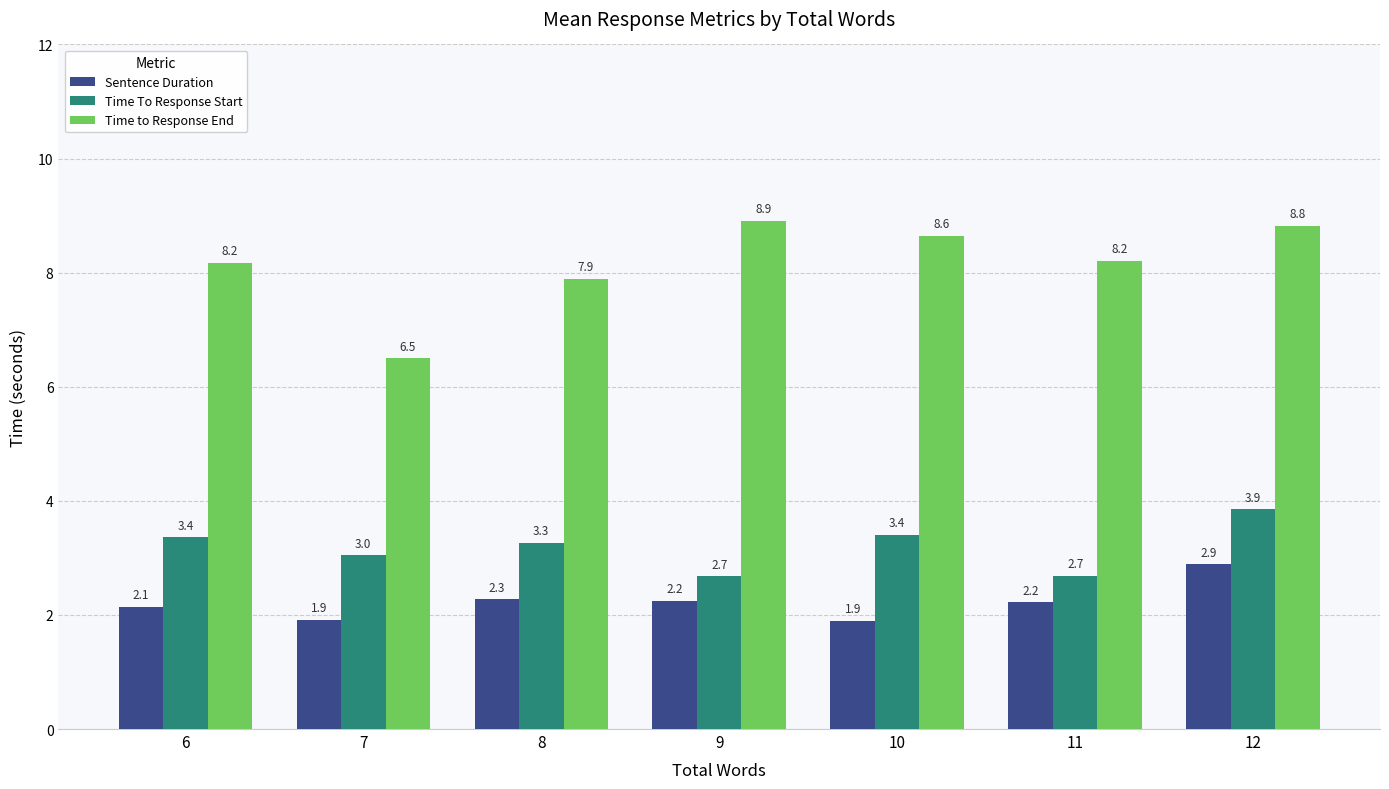

At which category does the chart reach its minimum across all series?

10